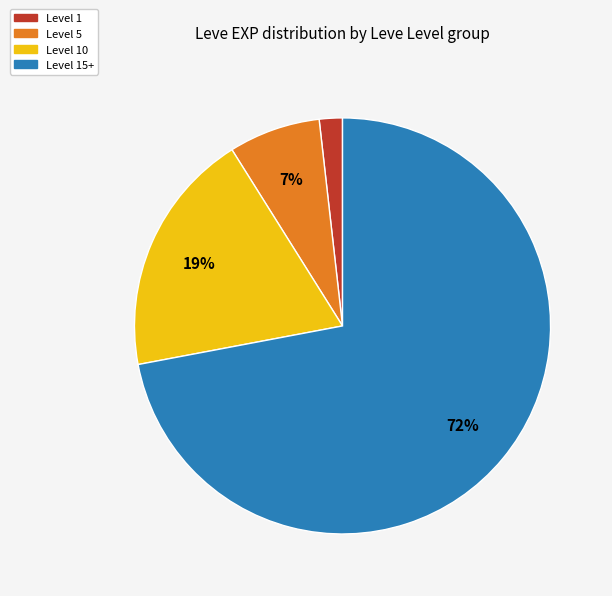

How many segments does this pie chart have?

4